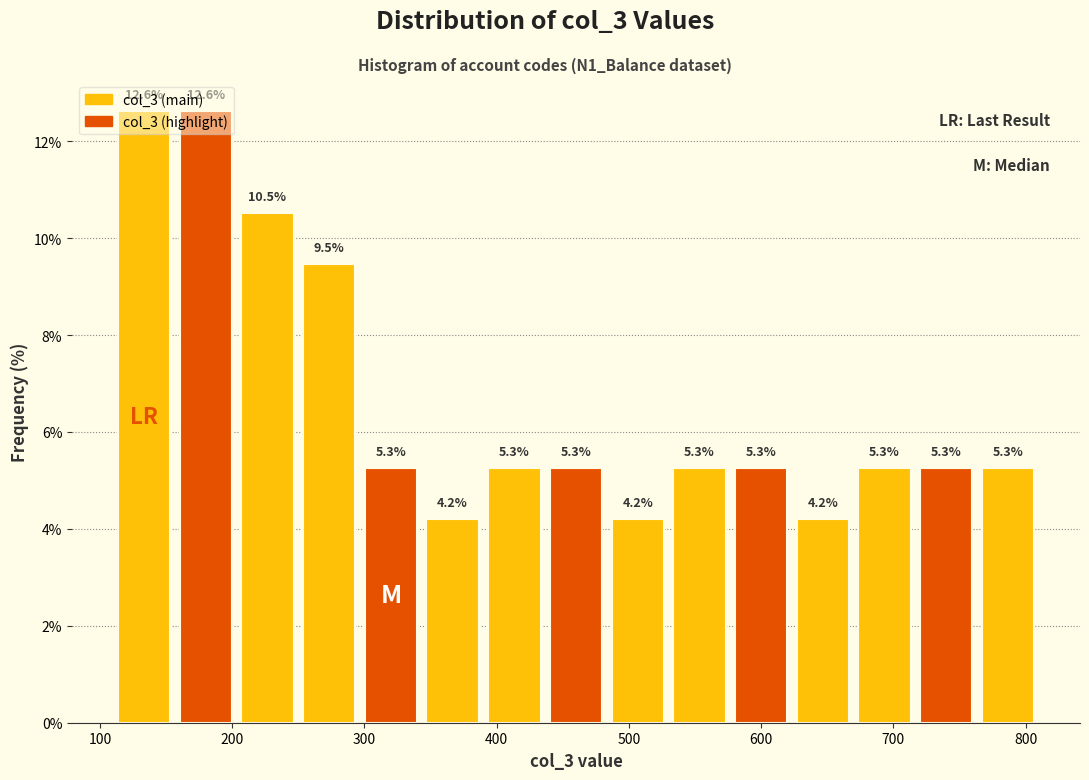

What is the height of the bar covering 300 to 340 on the x-axis? The bar edges are not printed on the chart, so give them approximately, as read against the axis.

5.3